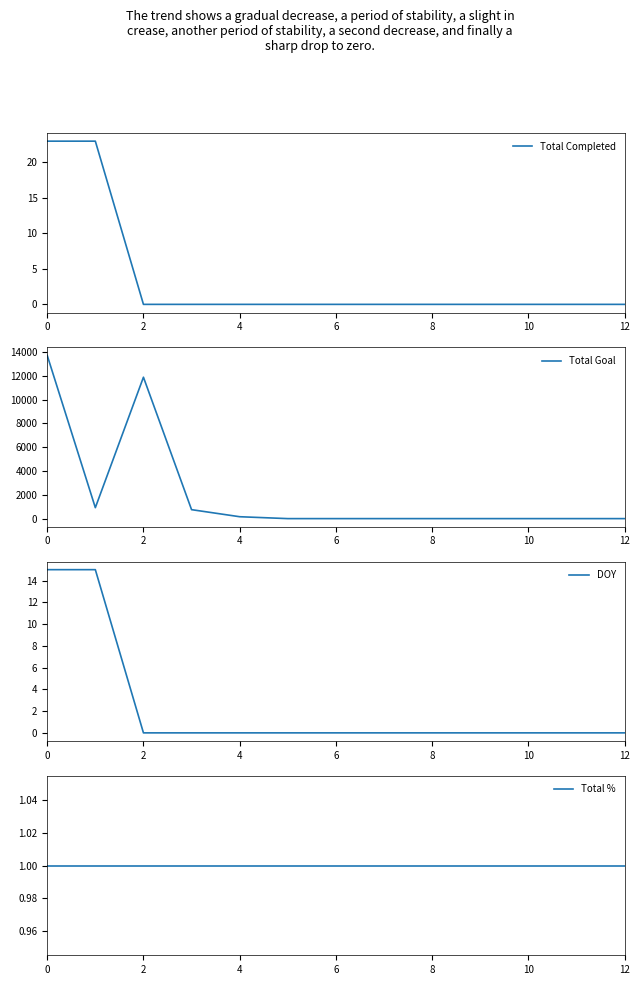

True or false: Total Completed has a value of 12 at 2.

False